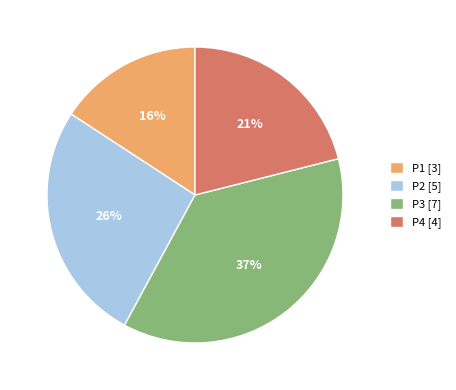

To the nearest percent, what portion does P4 represent?

21%